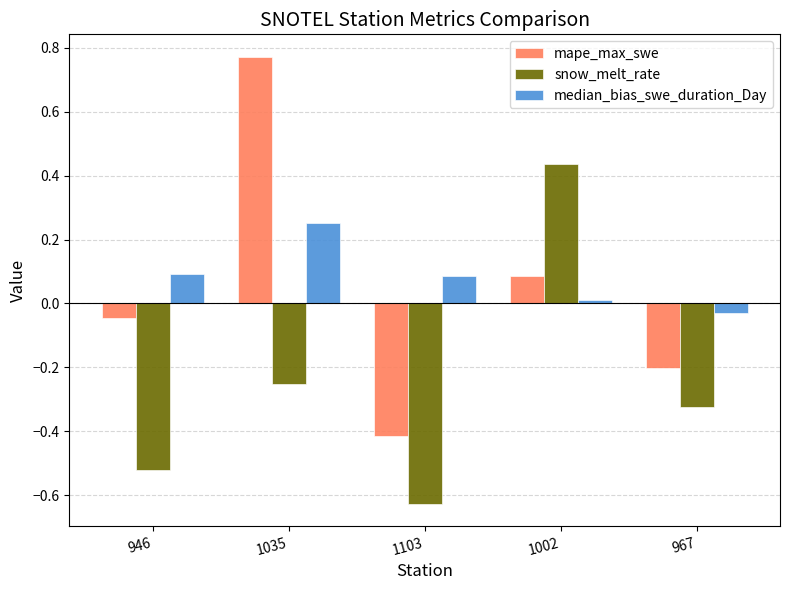

True or false: snow_melt_rate has a value of 0.7 at 1002.

False